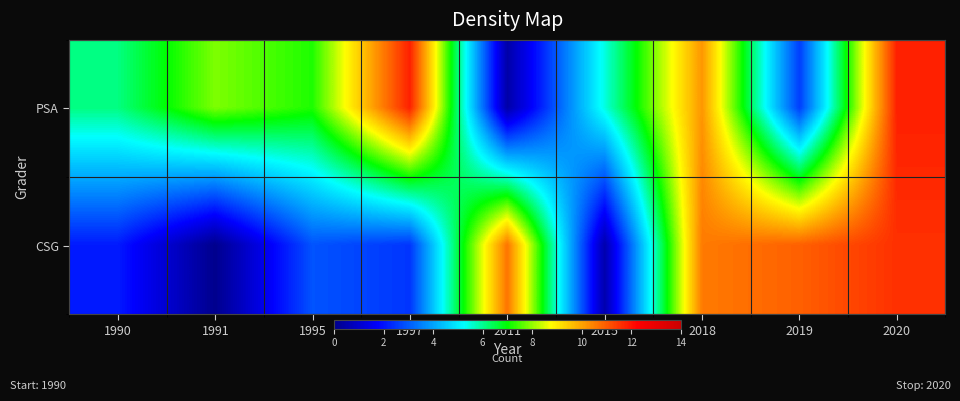

Reading right to left, extract all data points from this chart.

PSA: 2020=11.8	2019=2.6	2018=10.2	2015=5.5	2011=0.5	1997=11.8	1995=7.2	1991=7.9	1990=6.1
CSG: 2020=11.6	2019=10.9	2018=10.6	2015=0.5	2011=10.6	1997=2.5	1995=2.9	1991=0.1	1990=2.1